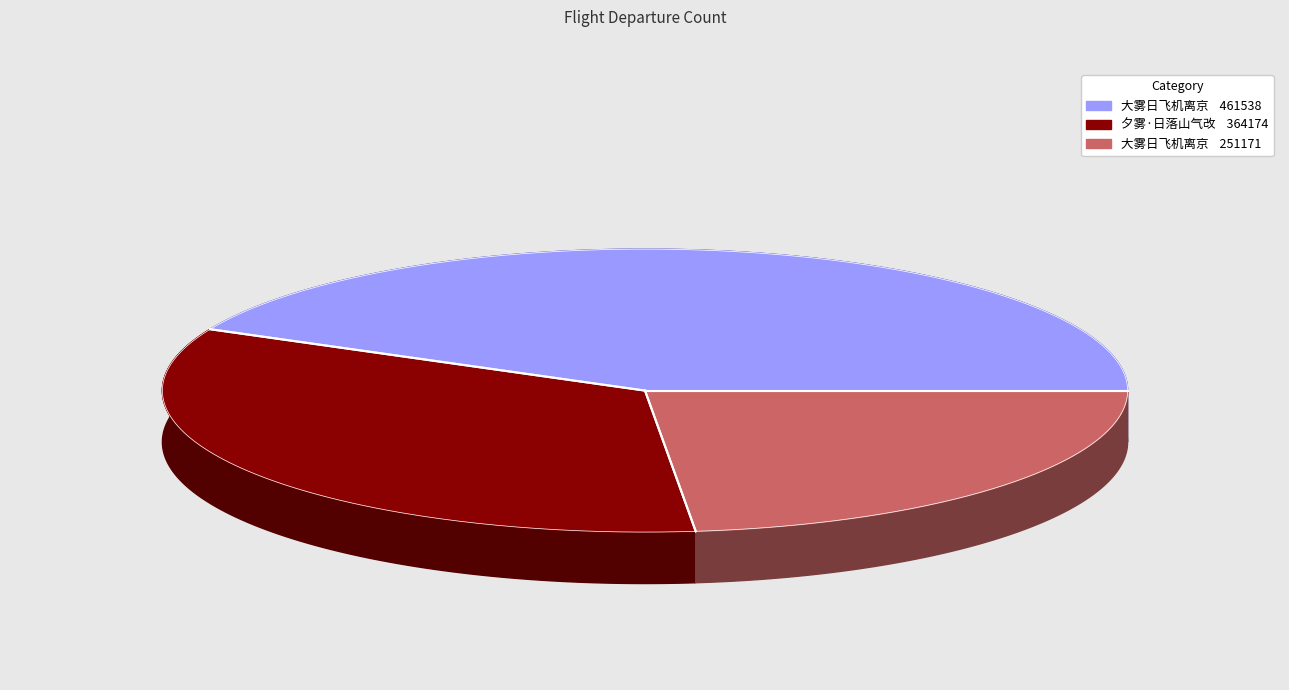

To the nearest percent, what is the difference between the 大雾日飞机离京 and 夕雾·日落山气改 slice percentages?

10%